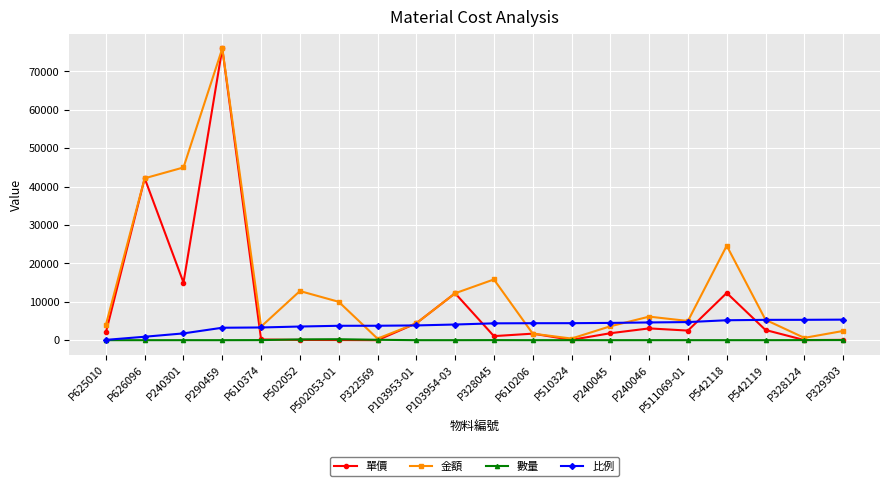

Between P502052 and P510324, which series saw the biggest shift?

金額